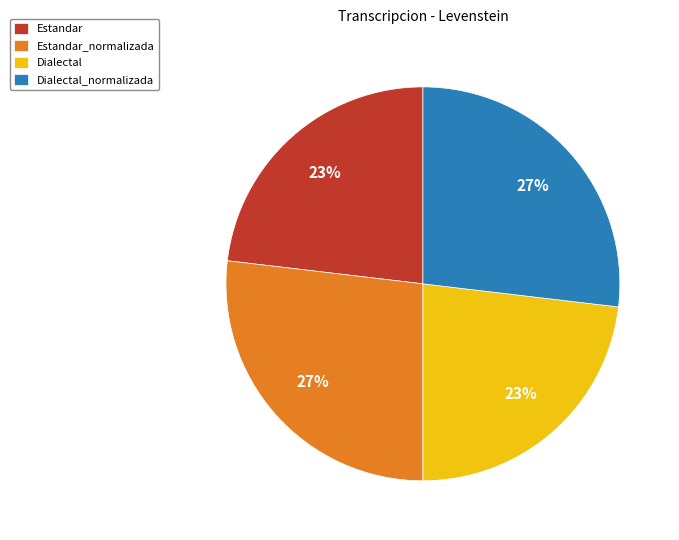

Count the number of slices in the pie.

4